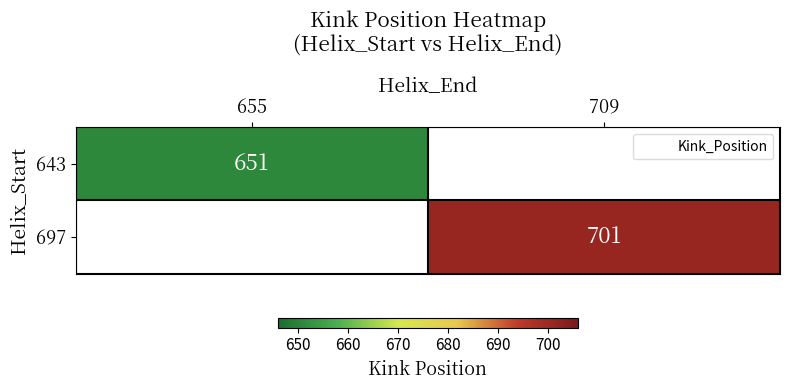

Is the value of 643 at 709 greater than the value of 697 at 655?

No